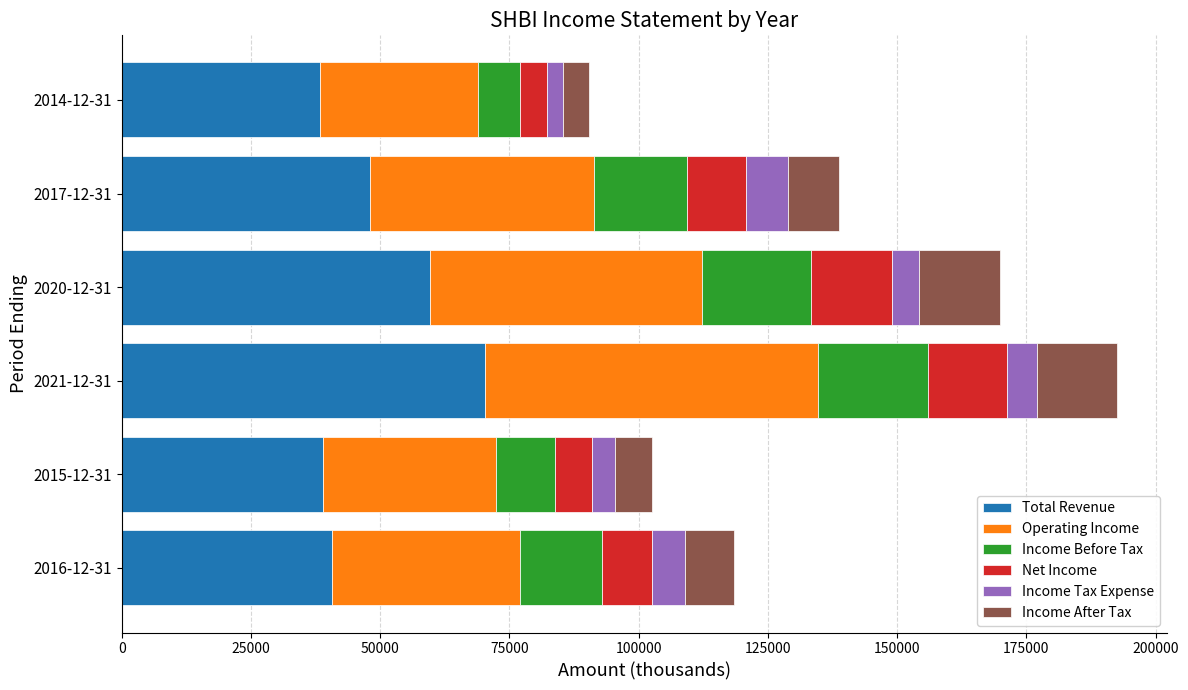

What is the sum of all Total Revenue values?

295800